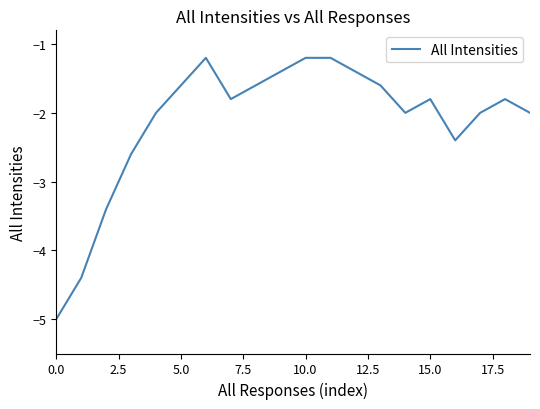

True or false: there are more than 1 points higher than both neighbors.

True